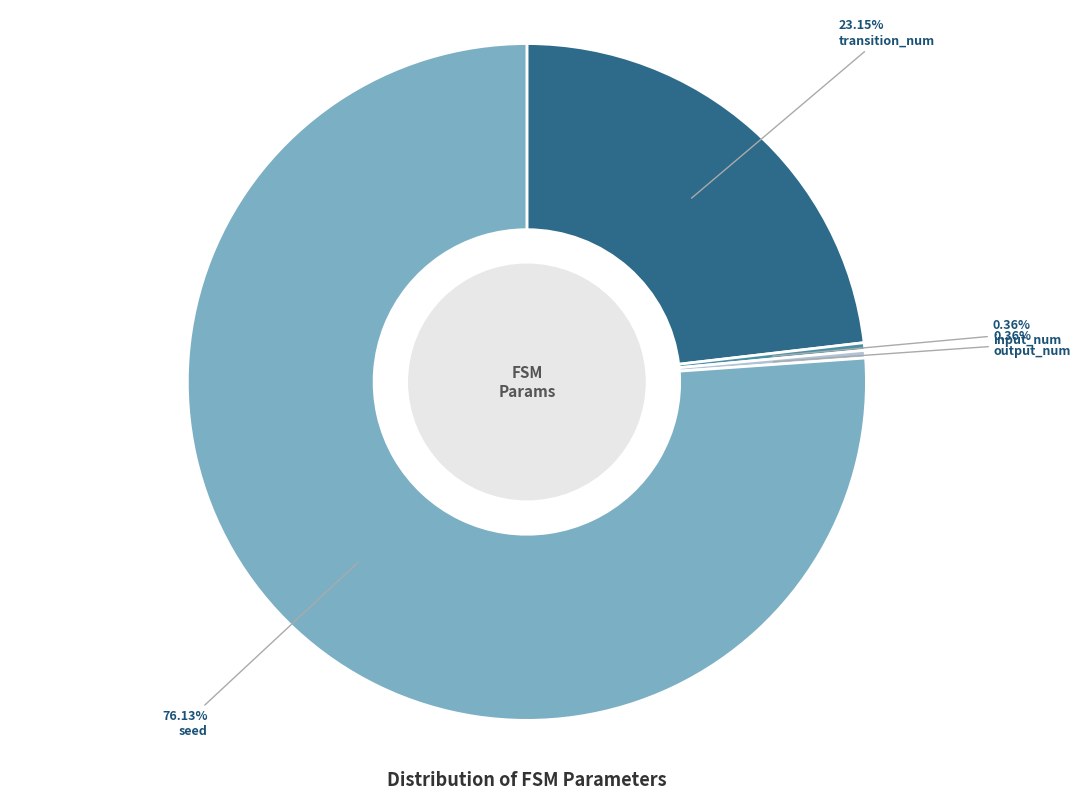

What is the largest slice in the pie chart?

seed